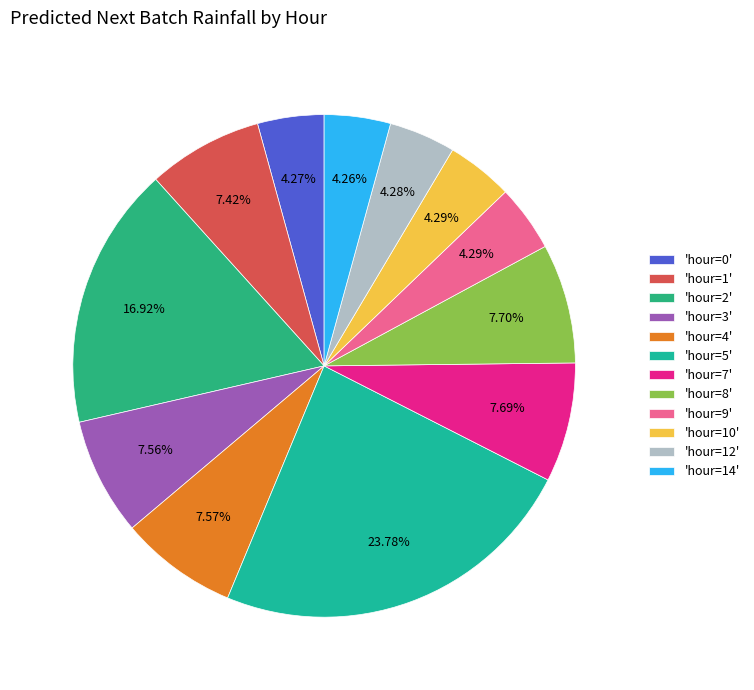

Rank the categories by value from highest to lowest.

hour=5, hour=2, hour=8, hour=7, hour=4, hour=3, hour=1, hour=10, hour=9, hour=12, hour=0, hour=14